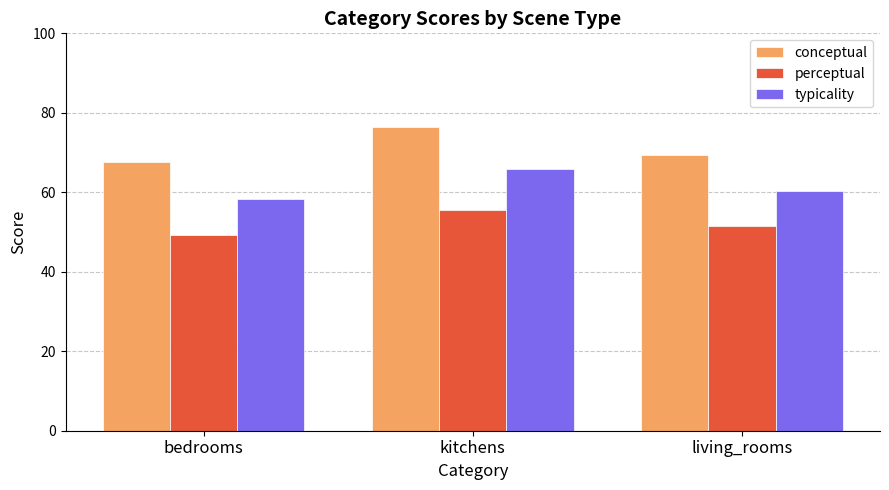

Is the value of typicality at living_rooms greater than the value of perceptual at living_rooms?

Yes